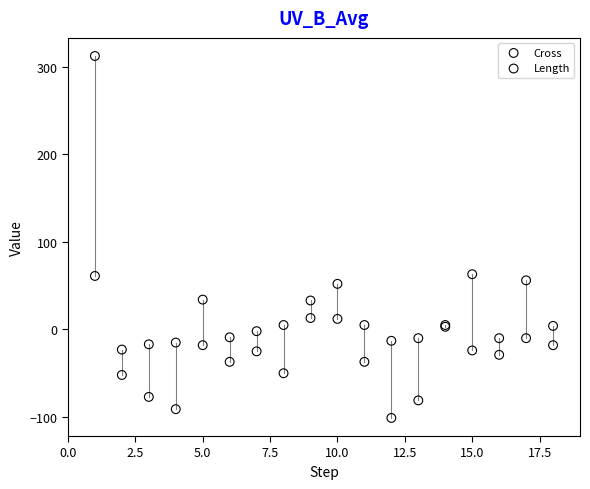

Which series contains the highest Y value?

Length